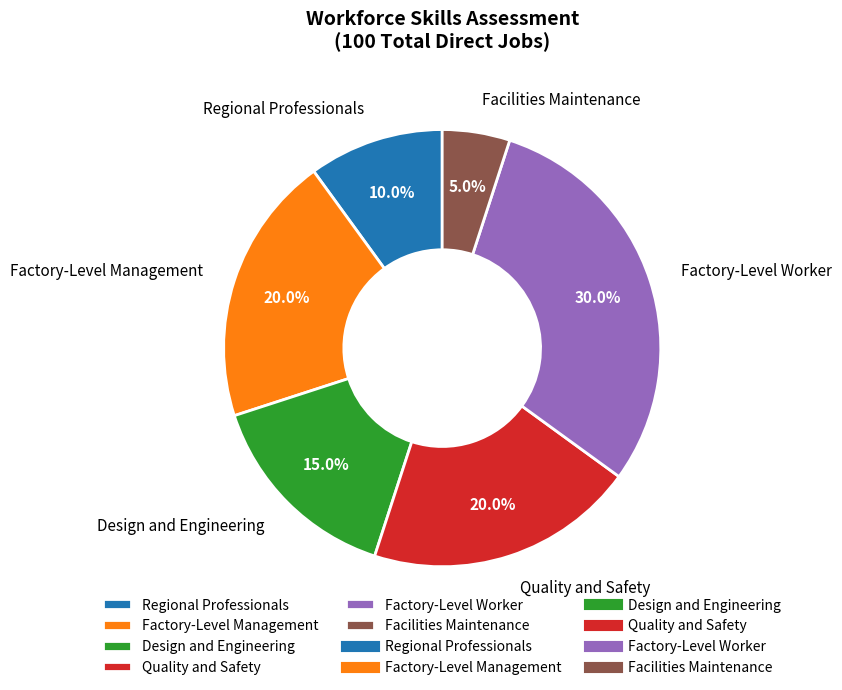

Count the number of slices in the pie.

6